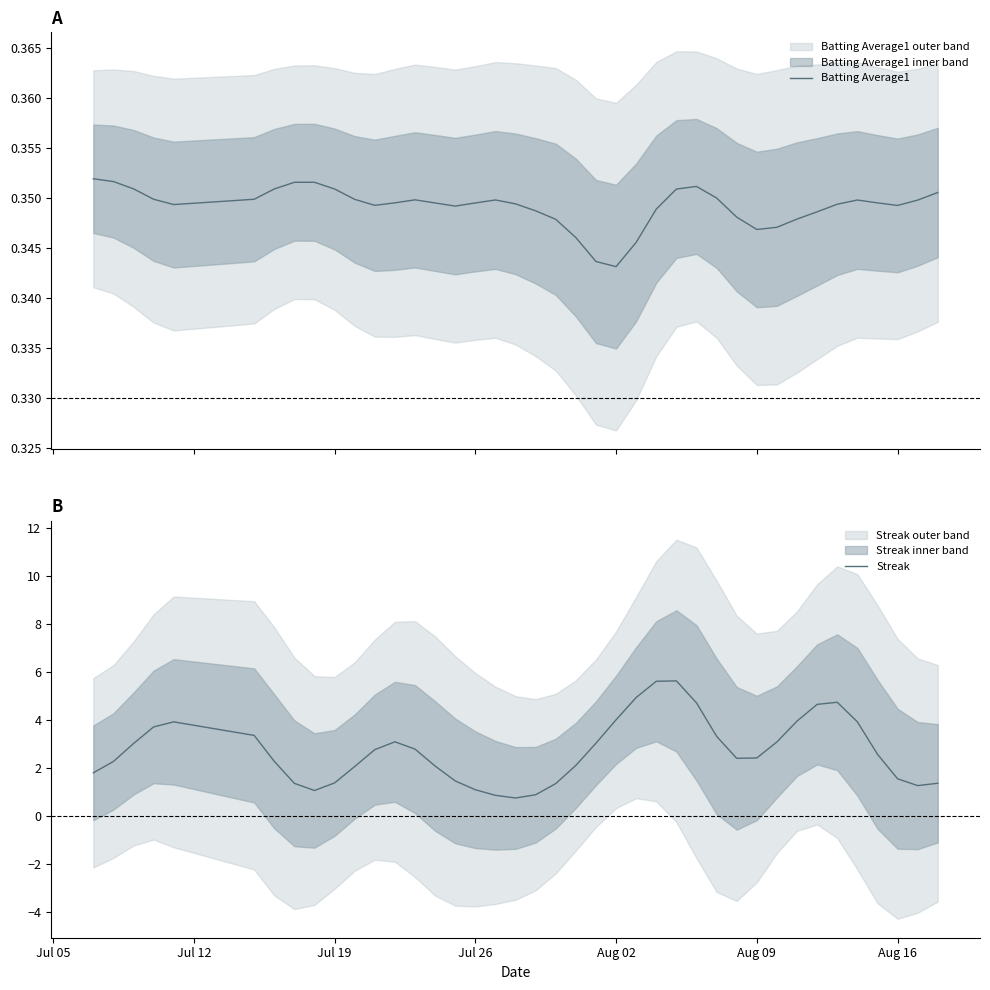

What is the minimum value for Streak?

0.7